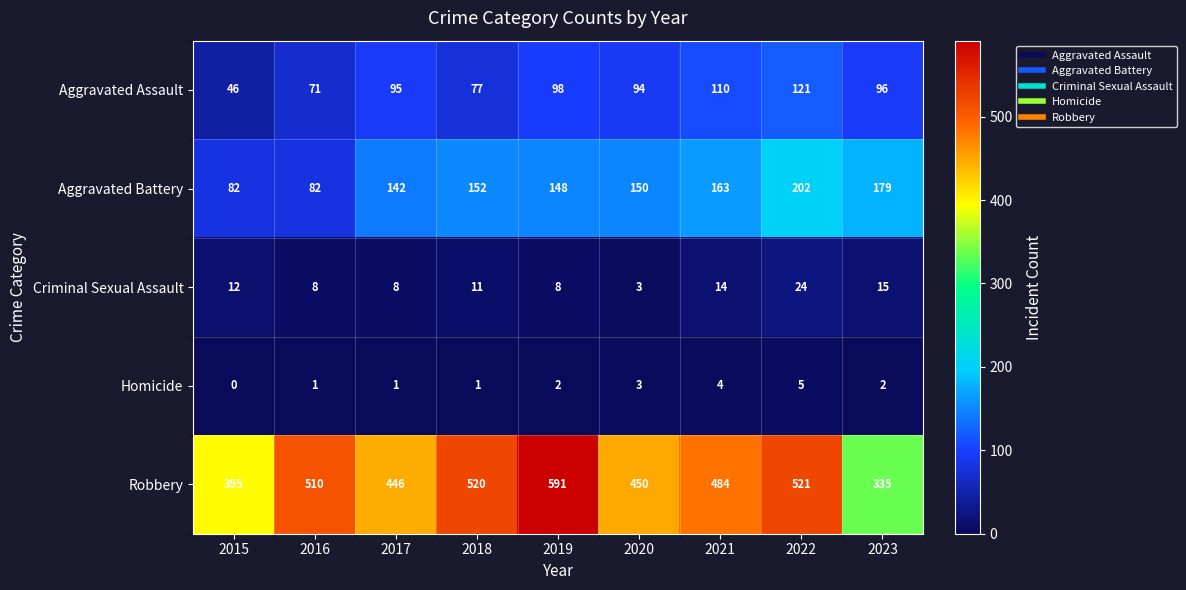

The value of Homicide at 2016 is 1. True or false?

True